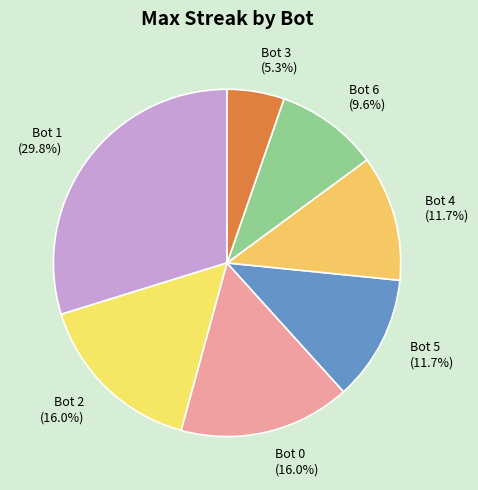

To the nearest percent, what is the difference between the largest and smallest slice percentages?

24%